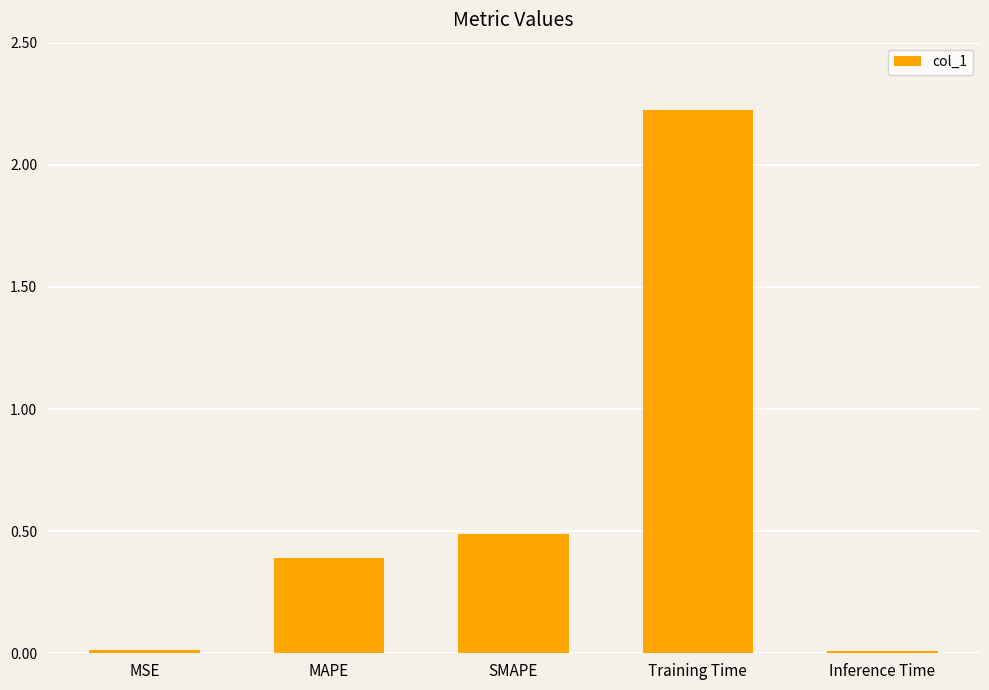

The value at MAPE is 0.6. True or false?

False